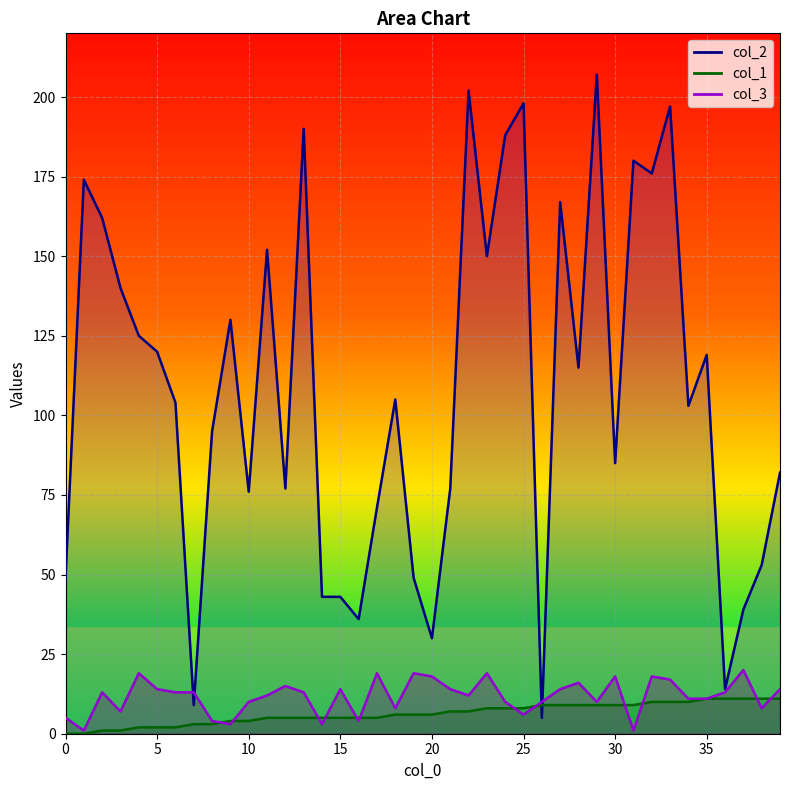

After their last crossing, which series has the higher values: col_2 or col_1?

col_2